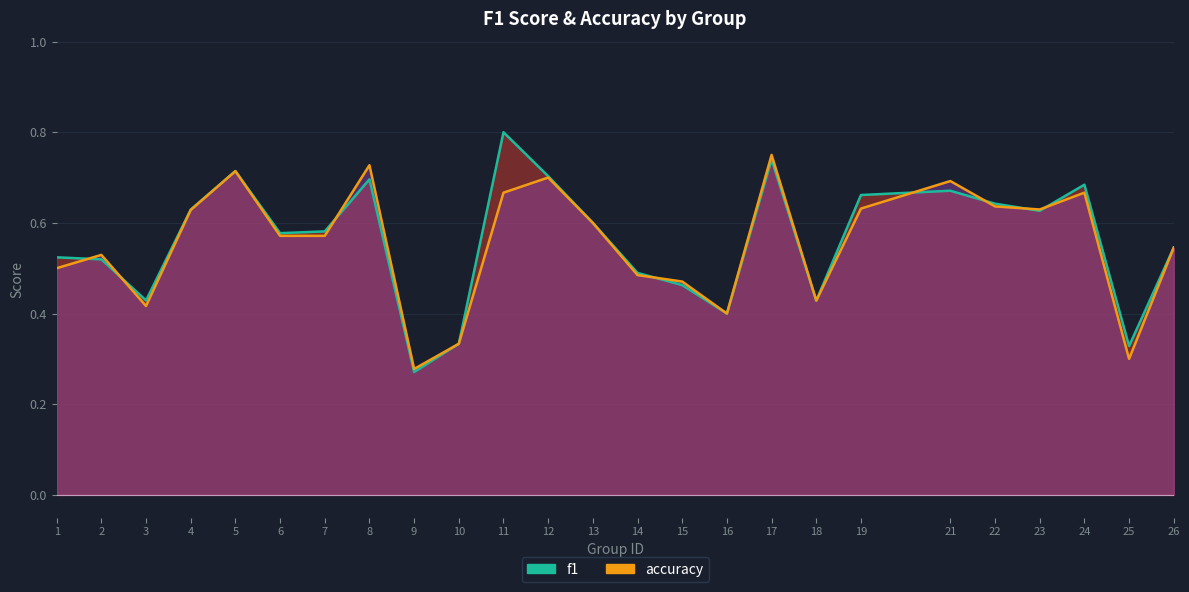

Rank the categories by f1_line value from lowest to highest.

9, 25, 10, 16, 18, 3, 15, 14, 2, 1, 26, 6, 7, 13, 23, 4, 22, 19, 21, 24, 8, 12, 5, 17, 11